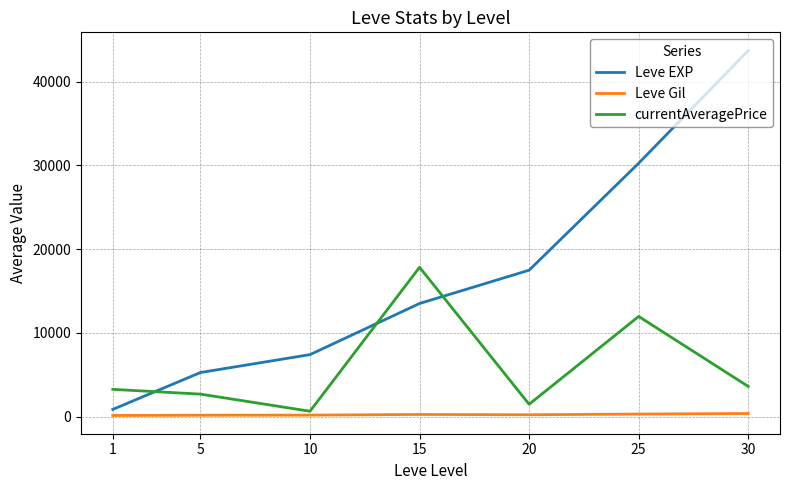

The value of currentAveragePrice at 5 is 4670.0. True or false?

False